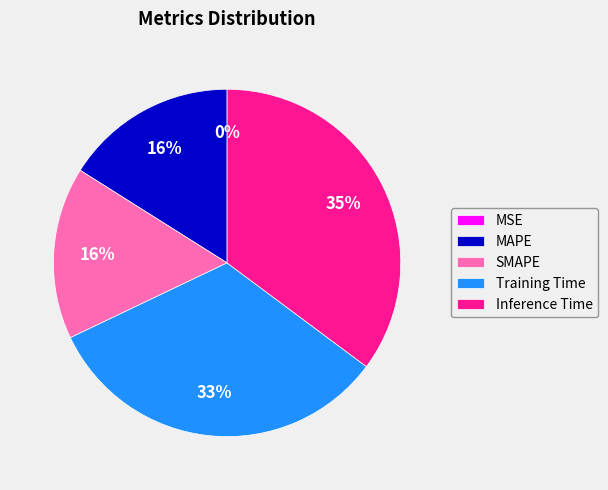

The MAPE slice represents 6% of the pie. True or false?

False